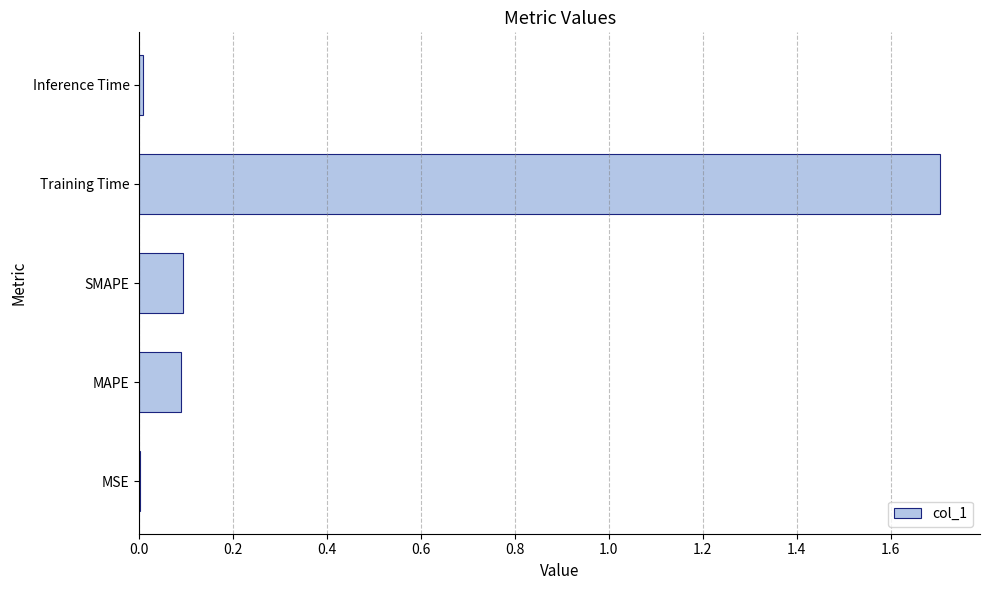

Is it true that the value at MAPE is 0.1?

True